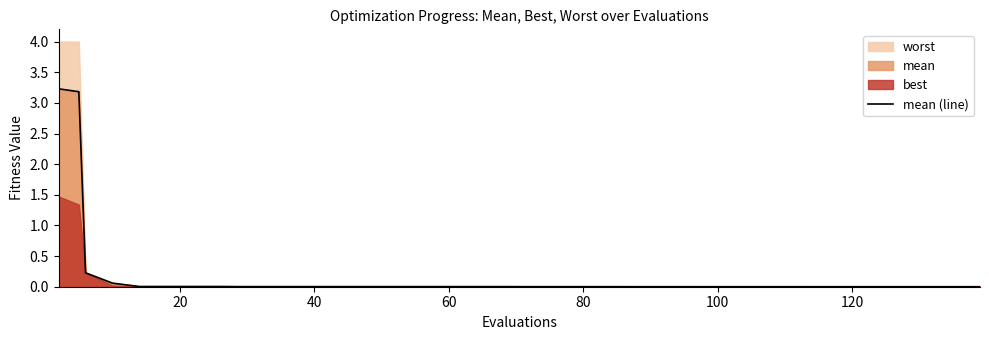

What is the maximum value for mean (line)?

3.2